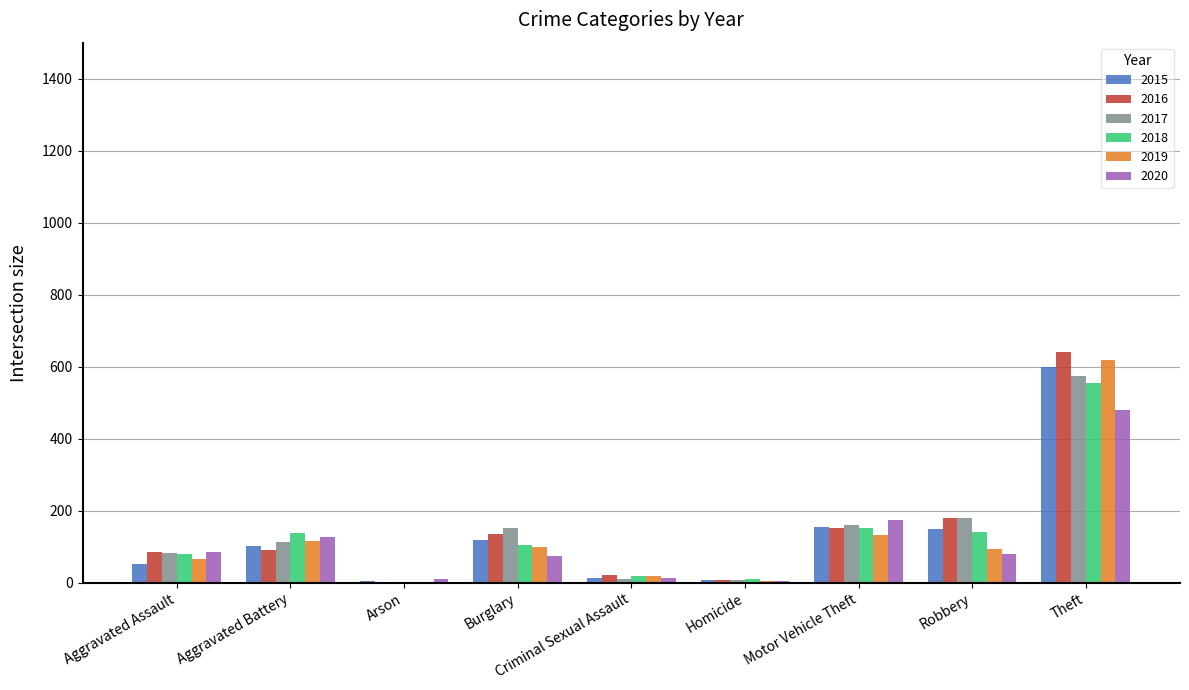

Does the chart contain stacked bars?

No